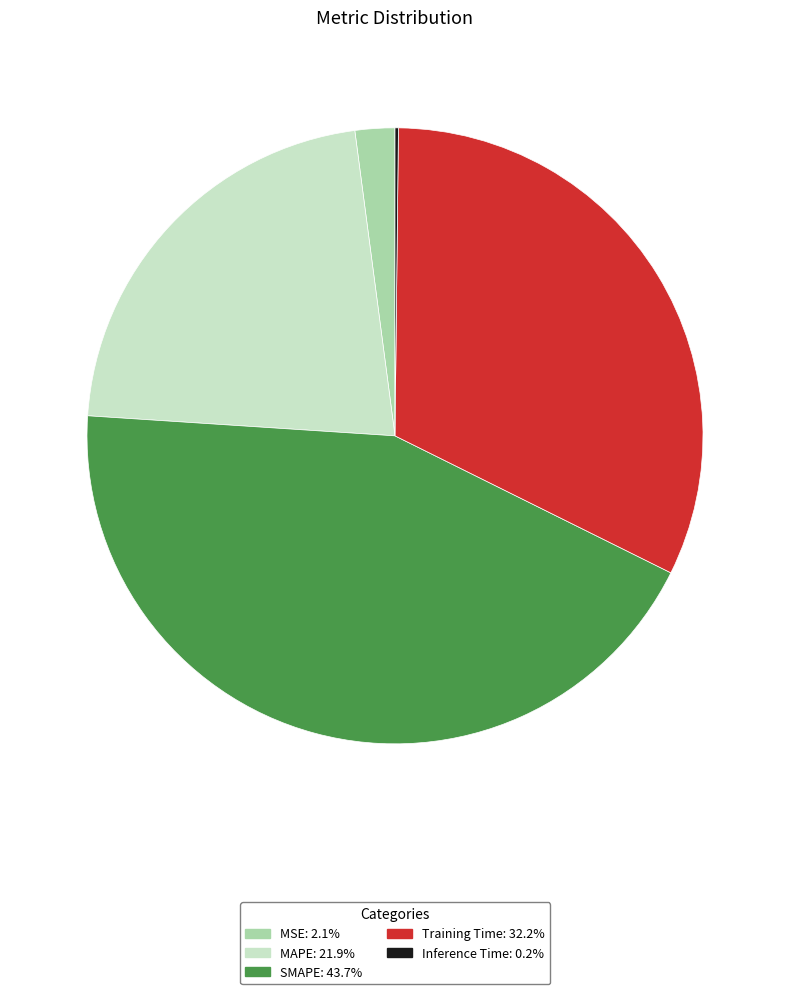

Is MSE the majority of the pie?

No